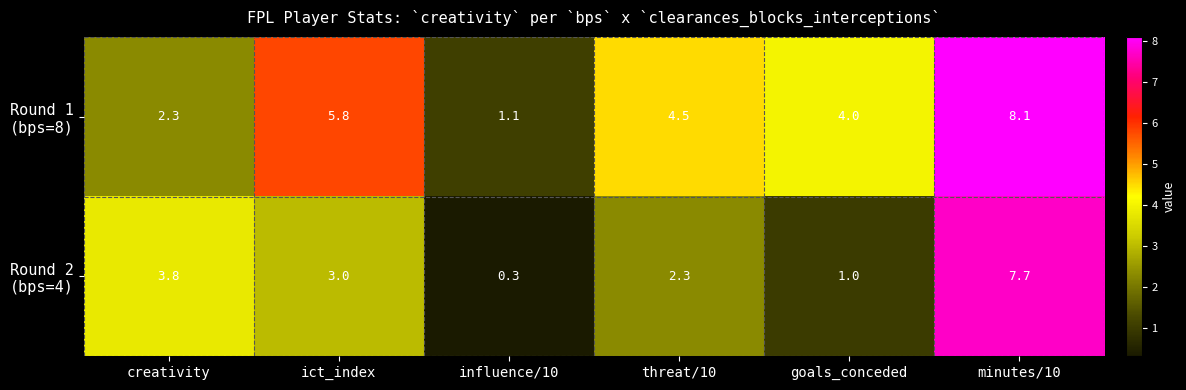

Which label corresponds to the smallest value in the chart?

influence/10